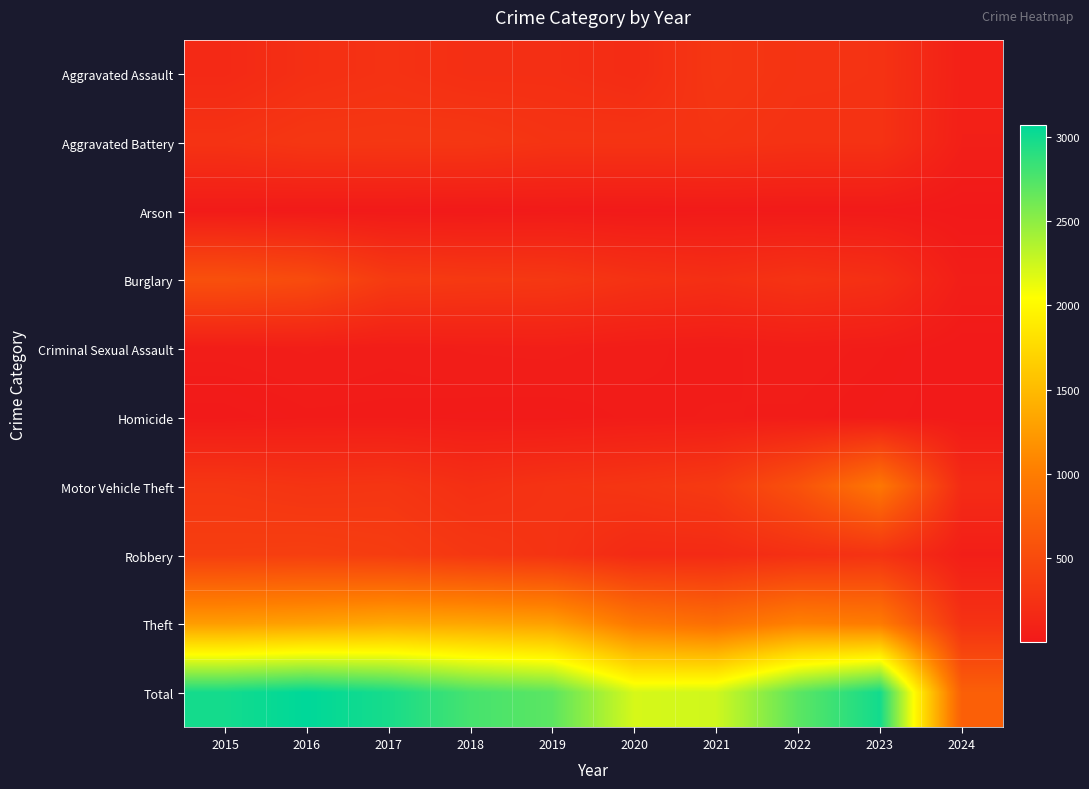

Reading left to right, transcribe all the data shown in this chart.

Aggravated Assault: 2015=164	2016=225	2017=251	2018=220	2019=220	2020=192	2021=295	2022=264	2023=258	2024=74
Aggravated Battery: 2015=259	2016=298	2017=303	2018=302	2019=267	2020=268	2021=270	2022=249	2023=253	2024=66
Arson: 2015=22	2016=14	2017=12	2018=8	2019=16	2020=12	2021=18	2022=15	2023=15	2024=1
Burglary: 2015=552	2016=505	2017=339	2018=319	2019=308	2020=250	2021=220	2022=263	2023=226	2024=53
Criminal Sexual Assault: 2015=43	2016=51	2017=41	2018=51	2019=55	2020=40	2021=33	2022=45	2023=33	2024=9
Homicide: 2015=13	2016=28	2017=27	2018=23	2019=21	2020=34	2021=38	2022=35	2023=22	2024=12
Motor Vehicle Theft: 2015=299	2016=272	2017=285	2018=225	2019=262	2020=287	2021=332	2022=569	2023=945	2024=181
Robbery: 2015=372	2016=381	2017=356	2018=302	2019=263	2020=174	2021=175	2022=227	2023=257	2024=57
Theft: 2015=1263	2016=1297	2017=1359	2018=1337	2019=1288	2020=954	2021=856	2022=1032	2023=983	2024=253
Total: 2015=2987	2016=3071	2017=2973	2018=2787	2019=2700	2020=2211	2021=2237	2022=2699	2023=2992	2024=706